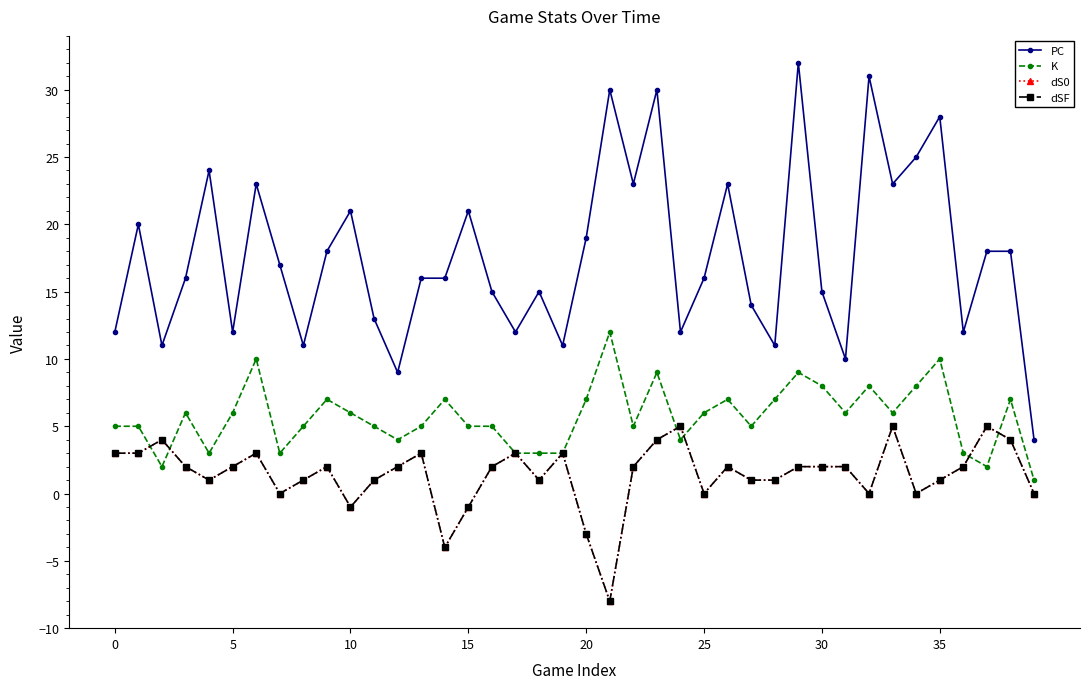

Does the chart have visible grid lines?

No